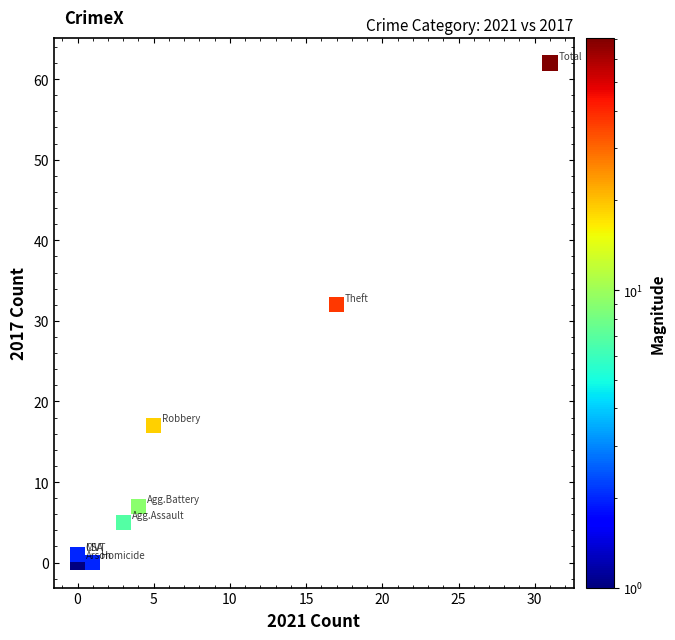

What Y value in the scatter plot is closest to 31?

32